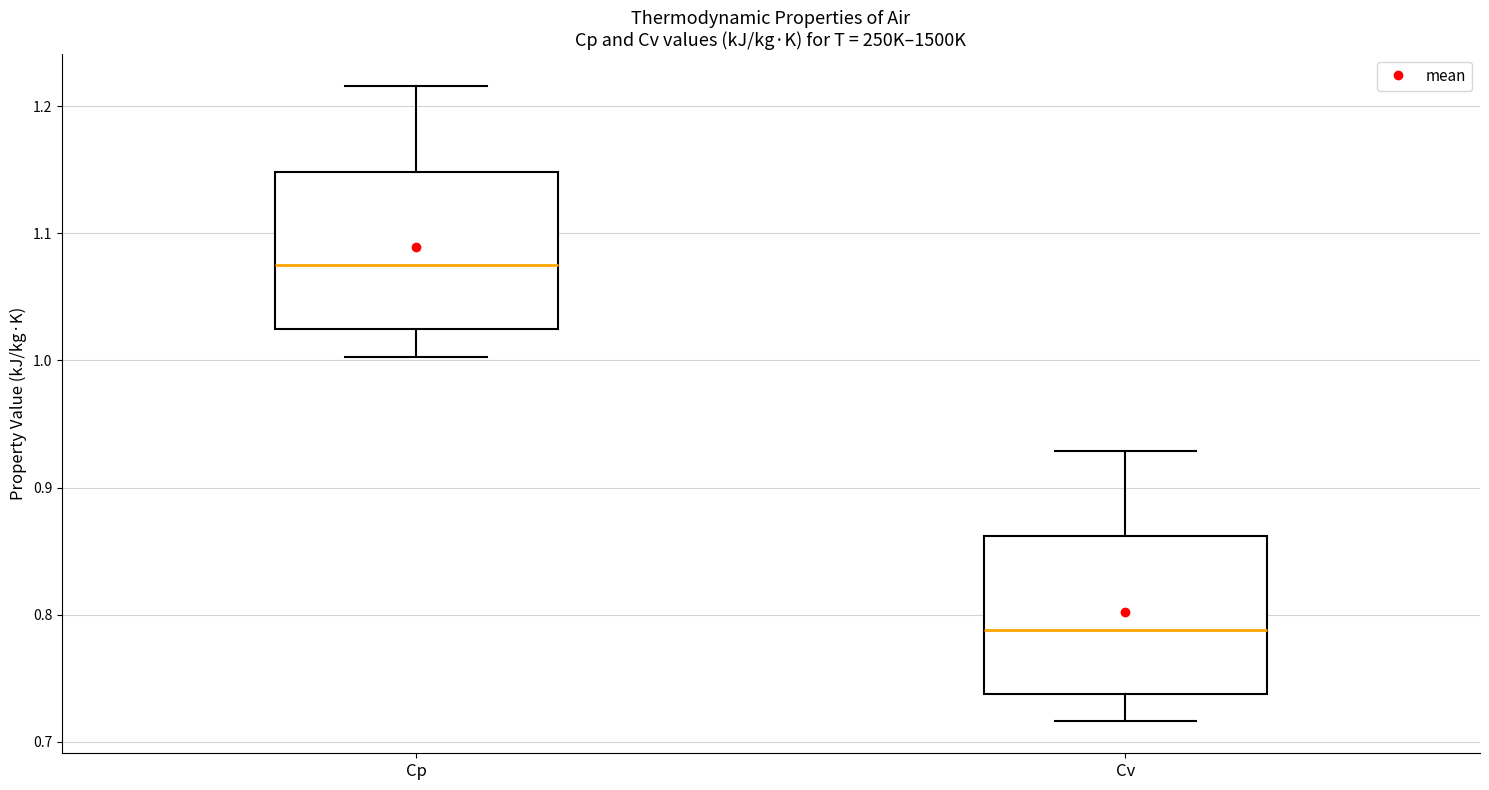

Reading left to right, read every box against the y-axis: the position of its median line, the range the box covers, and the ends of its whiskers. The values are not printed on the chart, so give them approximately, as read against the axis.

Cp: median 1.08, box 1.02 to 1.15, whiskers 1.00 to 1.22
Cv: median 0.79, box 0.74 to 0.86, whiskers 0.72 to 0.93